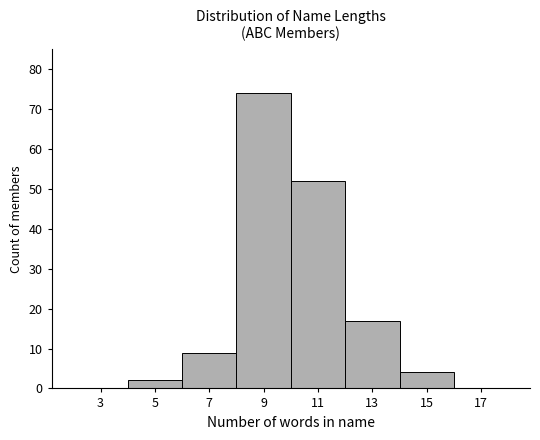

Reading left to right, transcribe all the data shown in this chart.

3=0	5=2	7=9	9=74	11=52	13=17	15=4	17=0